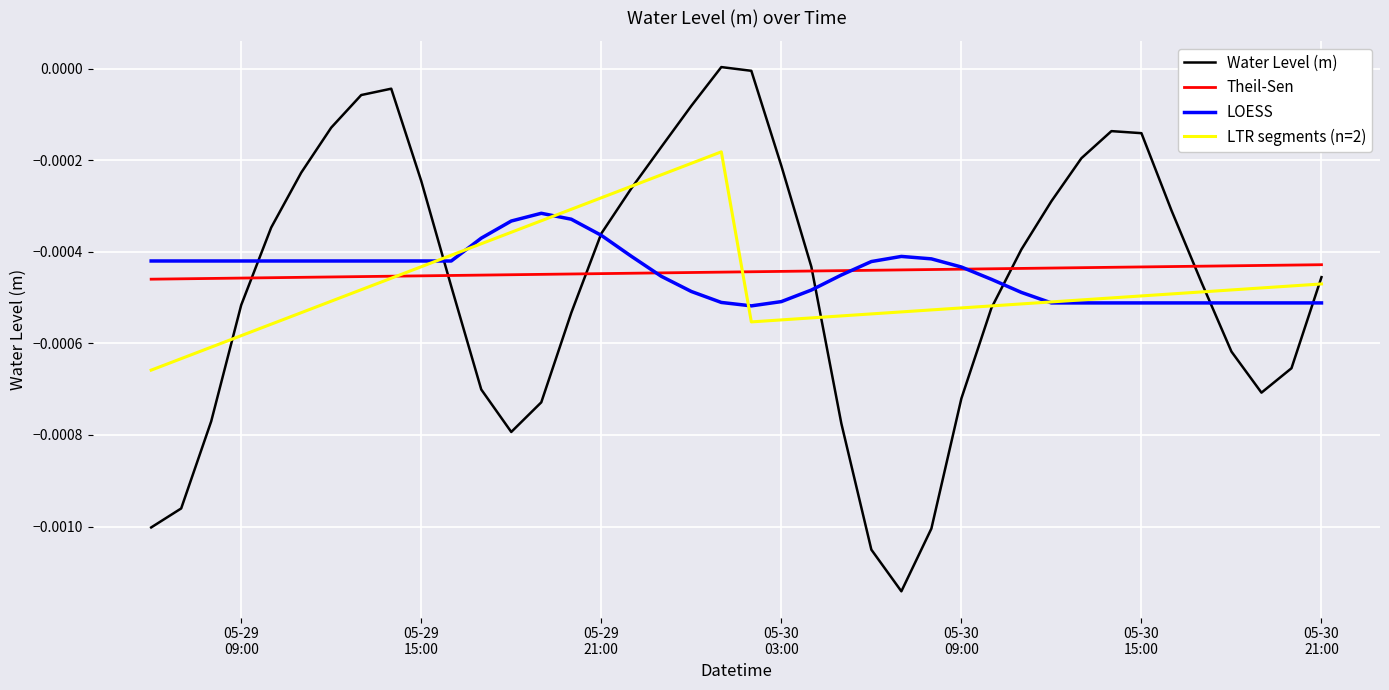

Which series has the largest range (max minus min)?

Water Level (m)